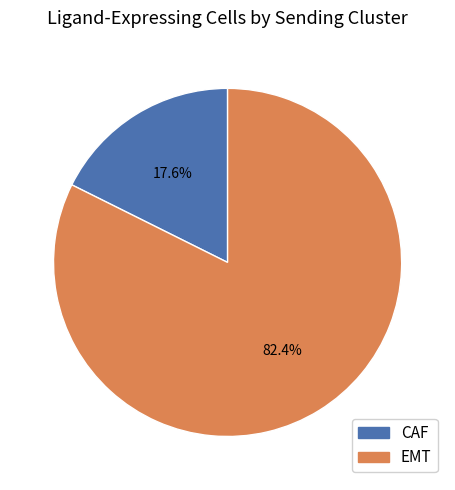

Rank the categories by value from highest to lowest.

EMT, CAF